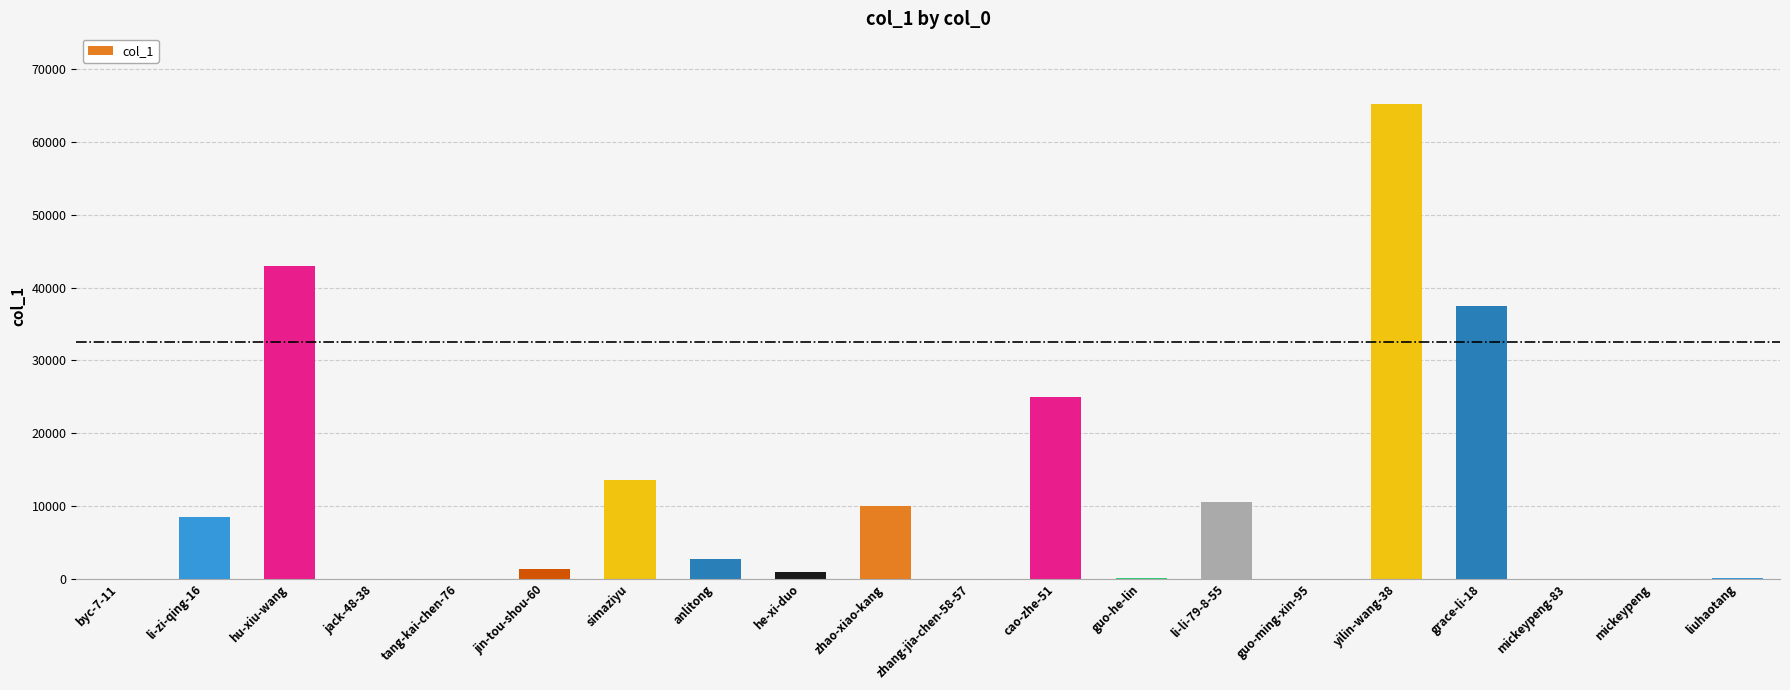

Which has a higher value, grace-li-18 or zhang-jia-chen-58-57?

grace-li-18